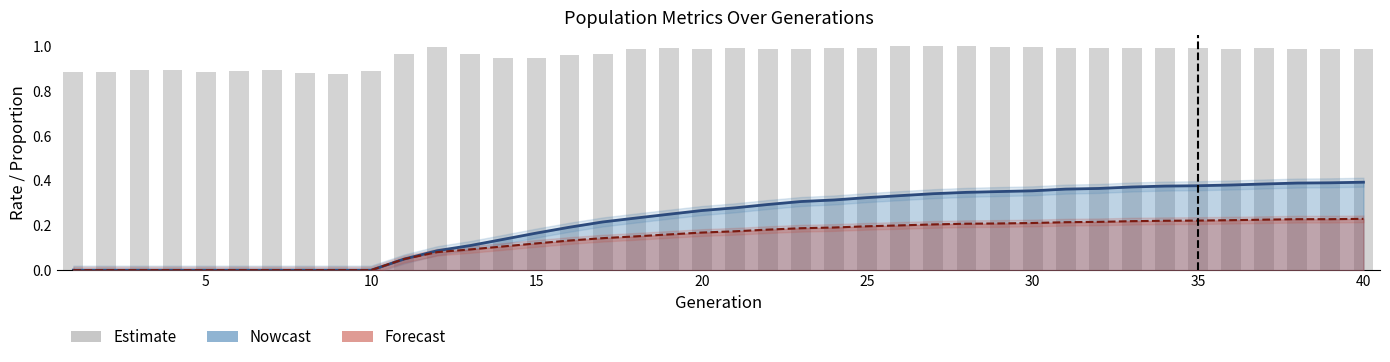

Does the chart contain any negative values?

No